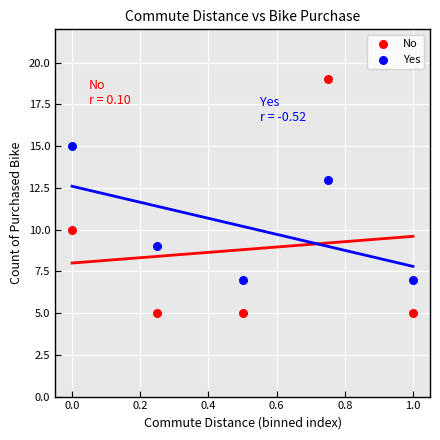

Which series has the widest spread of Y values?

No